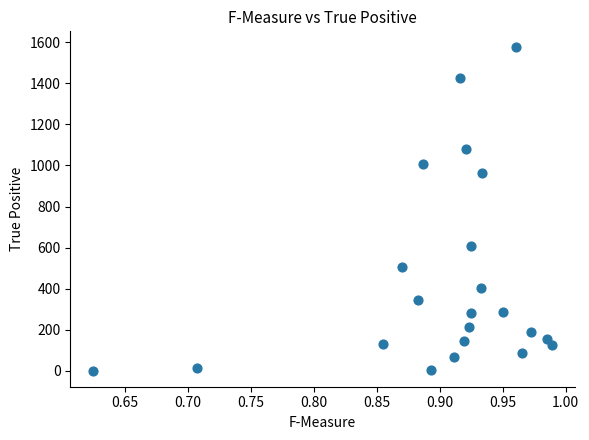

What is the range of Y values (max minus min)?

1572